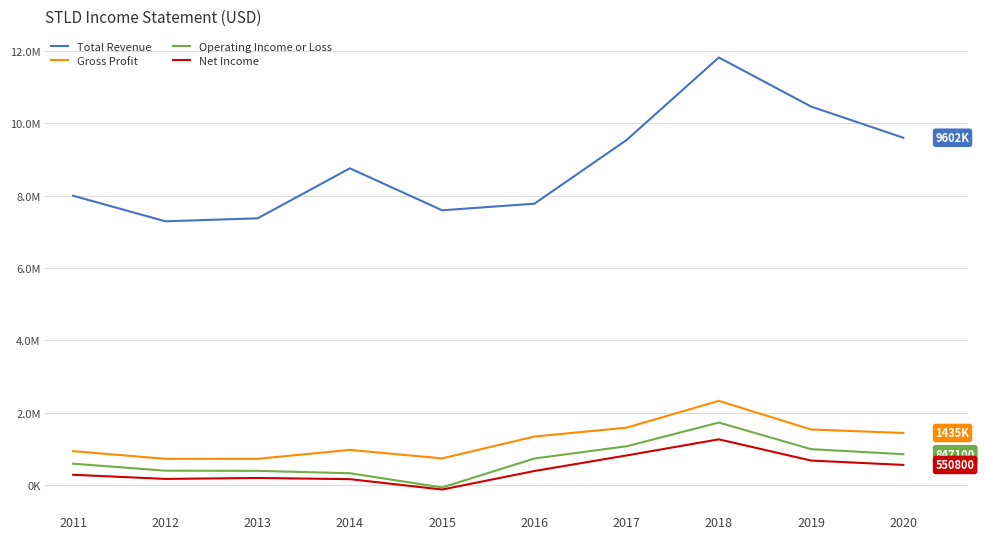

At which label does Net Income first exceed 382100?

2017